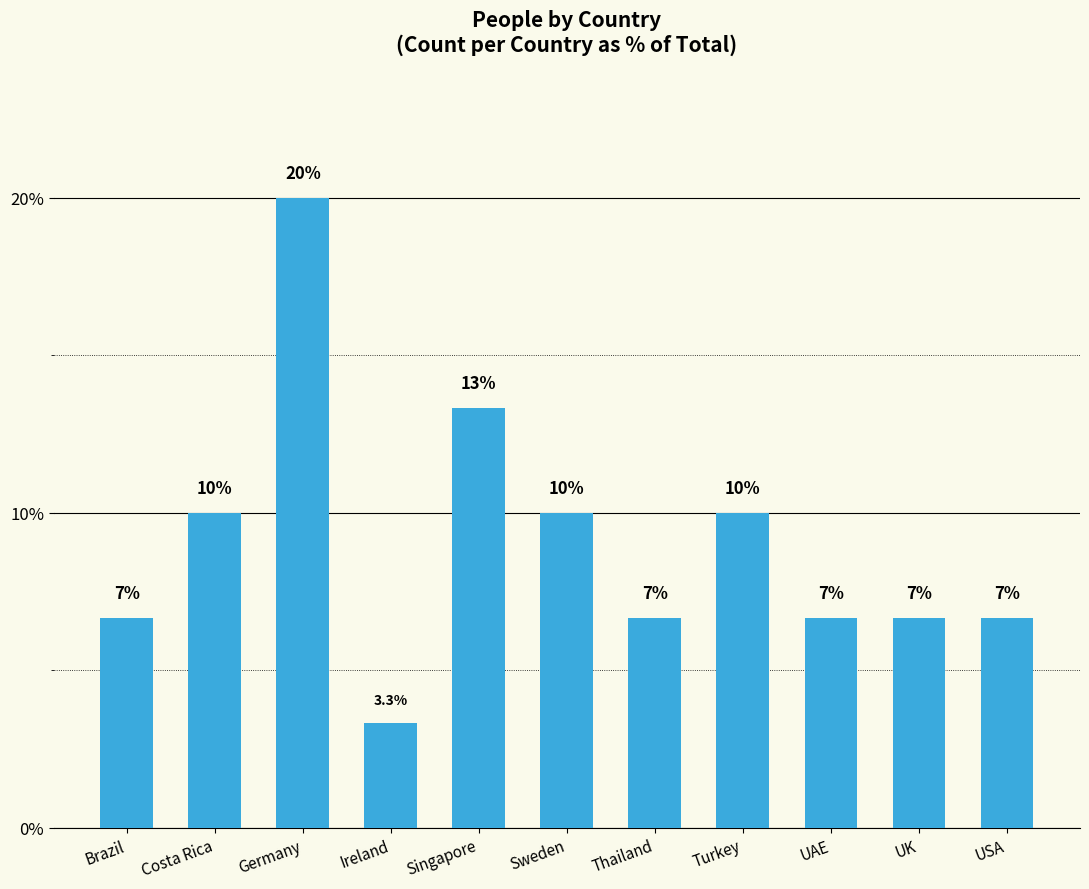

Reading left to right, extract all data points from this chart.

6.7	10.0	20.0	3.3	13.3	10.0	6.7	10.0	6.7	6.7	6.7